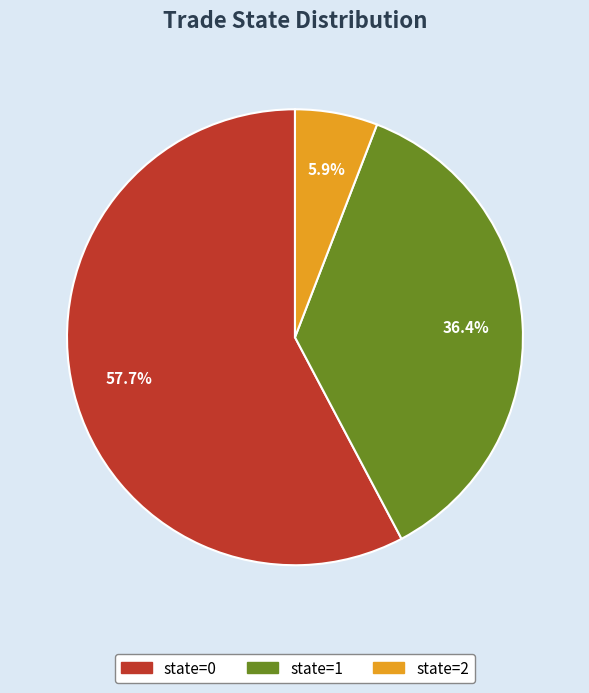

Does any single category account for the majority?

Yes